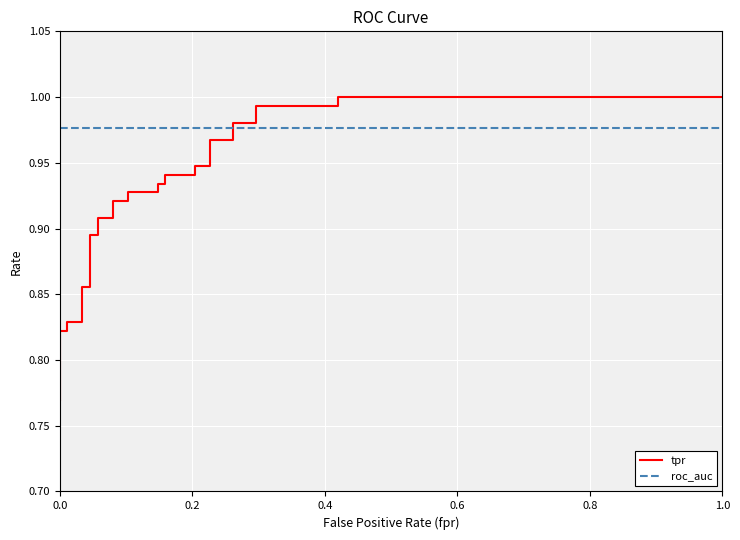

How many lines are shown in the chart?

2